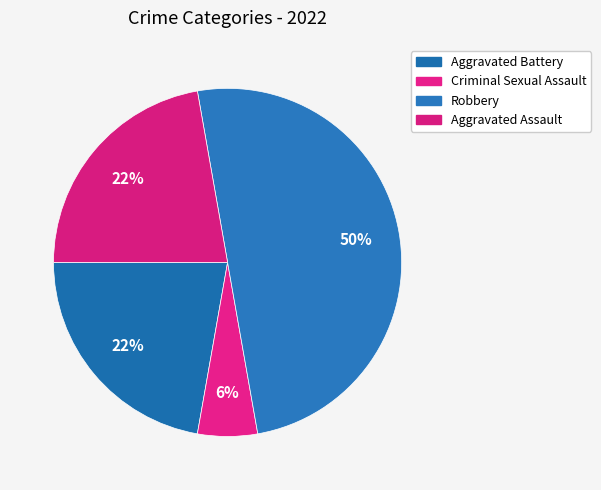

How many slices are in this pie chart?

4